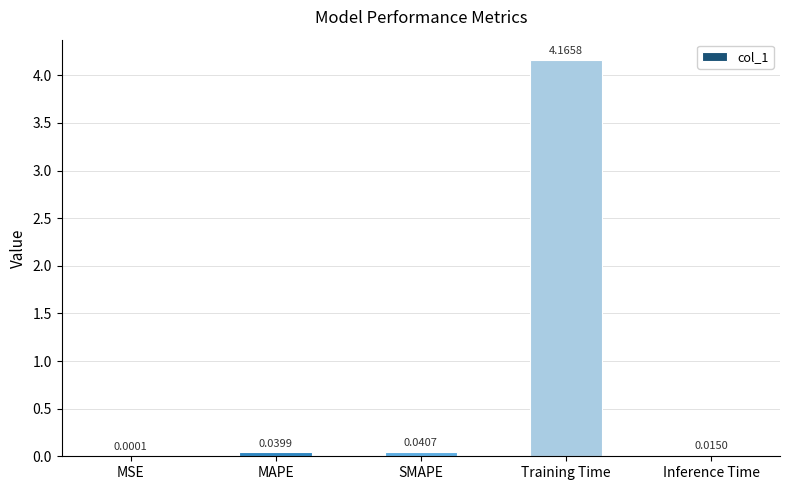

Between MSE and Inference Time, which is larger?

Inference Time